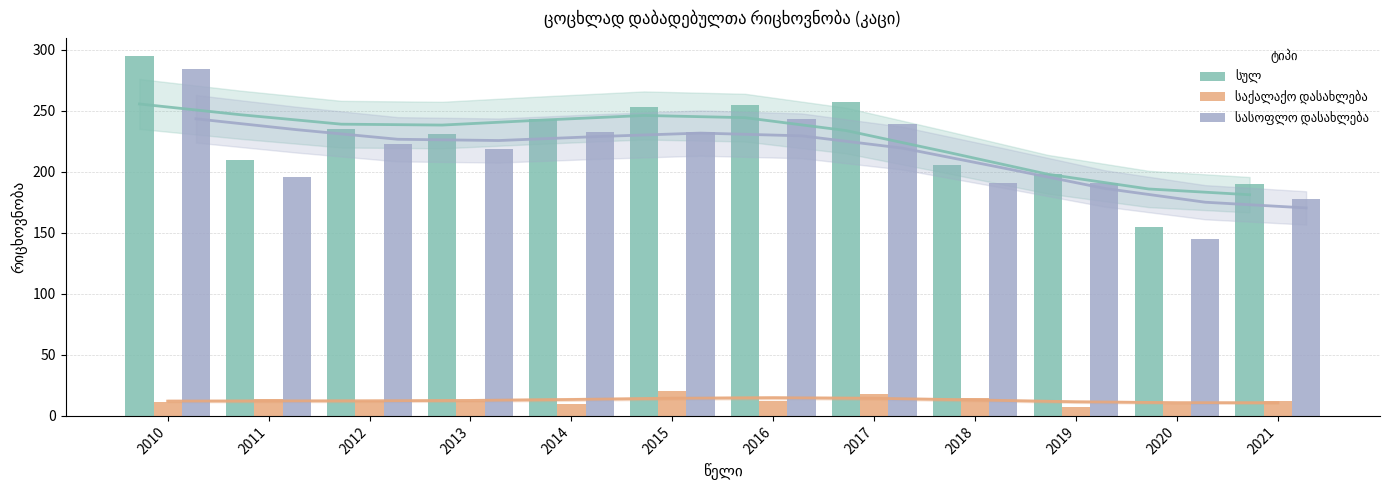

True or false: სულ has a value of 257 at 2017.

True